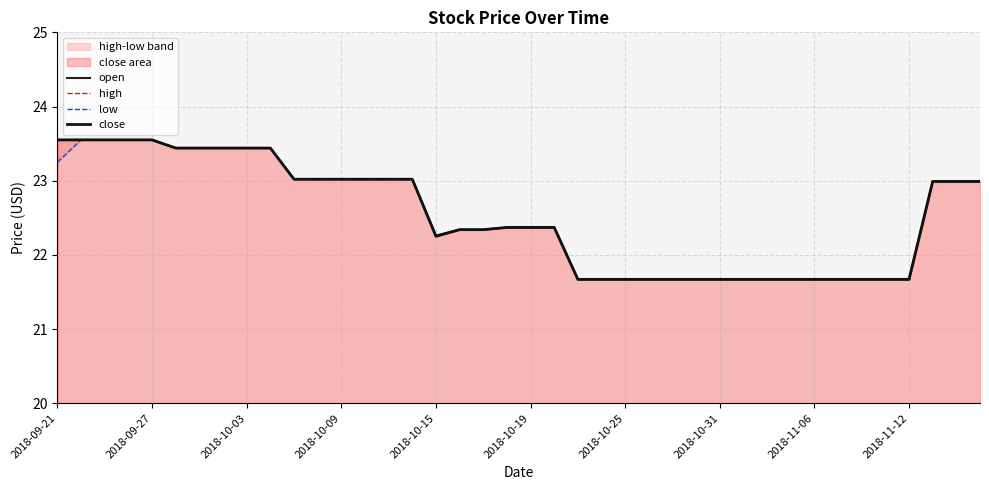

True or false: low and close intersect in this chart.

False